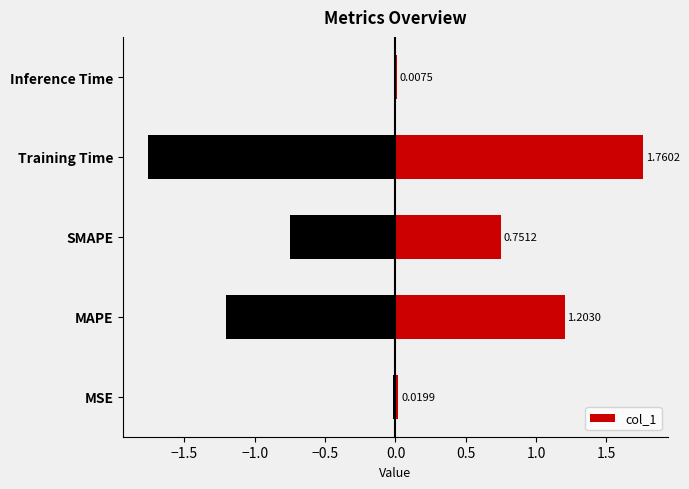

What is the sum of the col_1 values at SMAPE and Training Time?

2.5